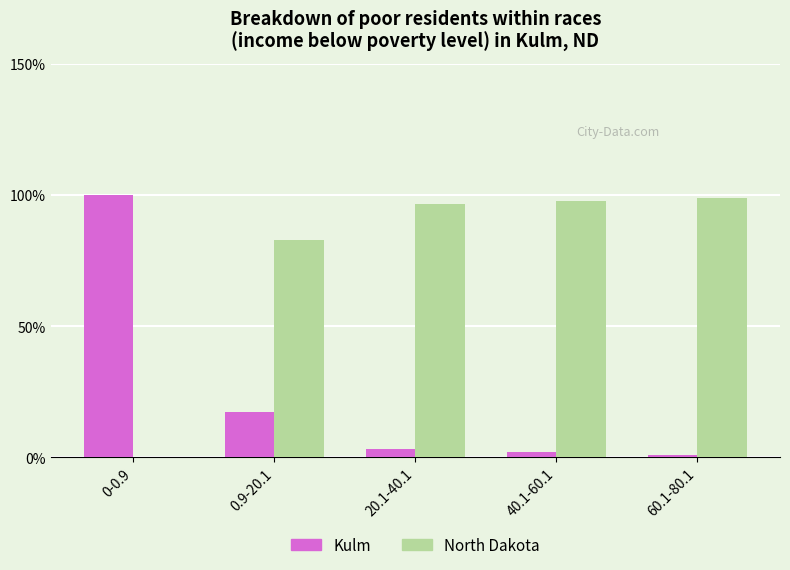

The value of North Dakota at 60.1-80.1 is 147.5. True or false?

False